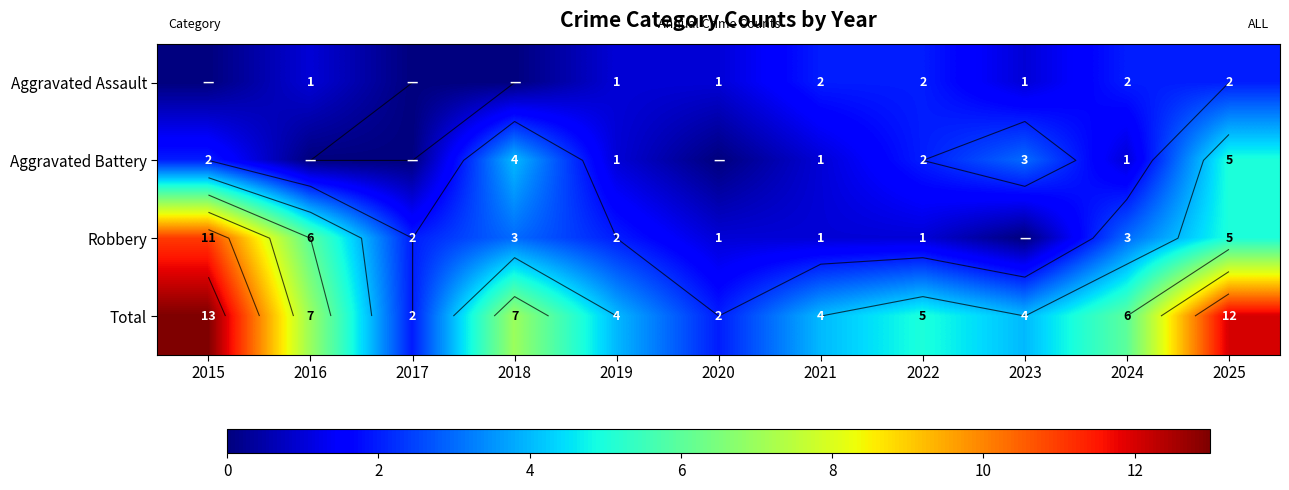

What is the difference between the second highest and minimum values in the Aggravated Assault series?

2